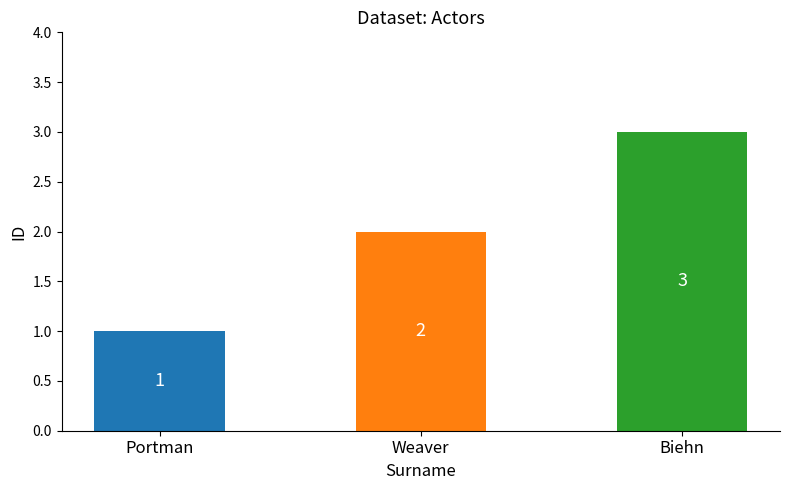

What is the label of the 2nd bar from the right?

Weaver